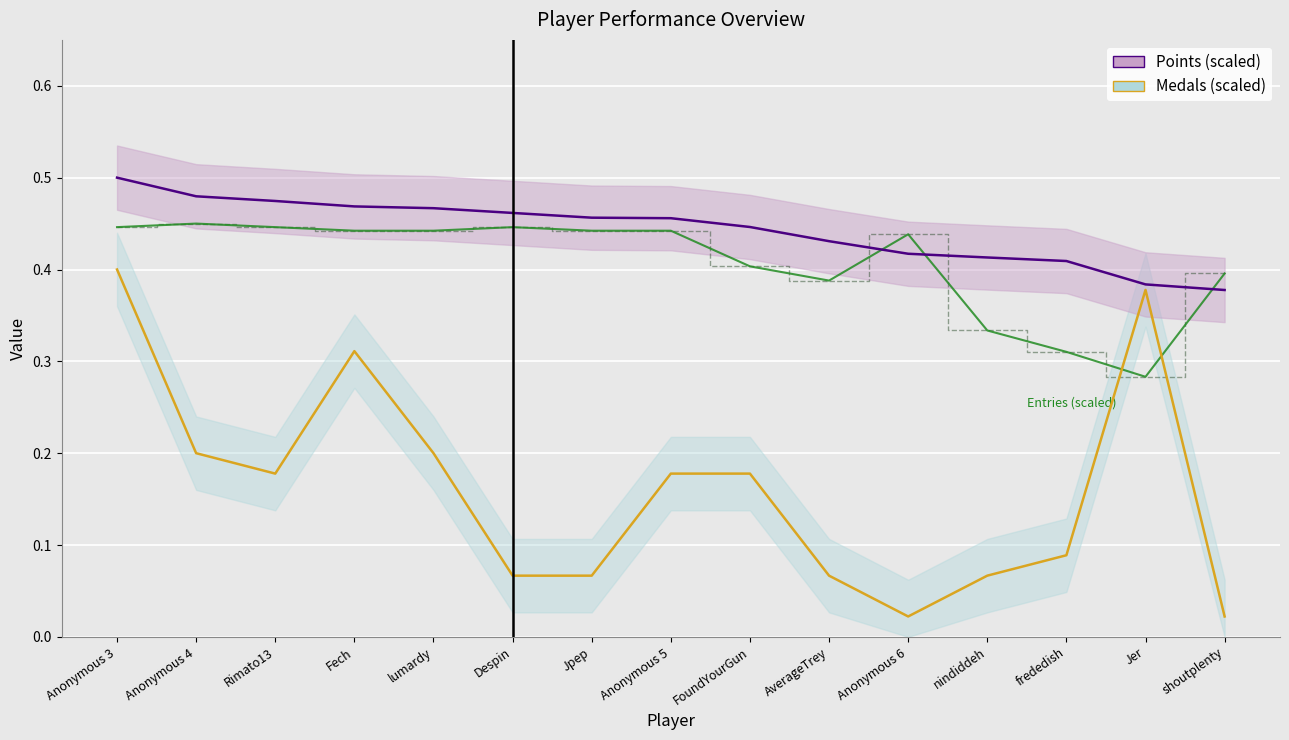

What is the value of the Entries (scaled) point at the 13th from the left?

0.3